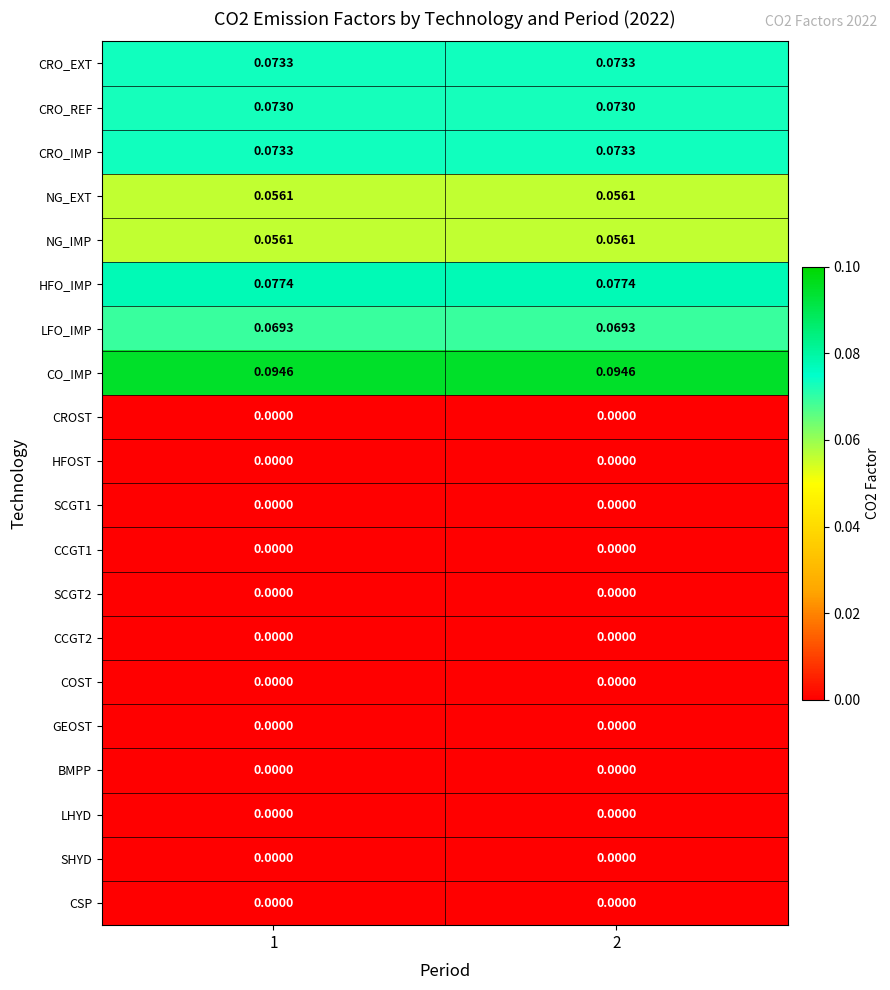

Is the value of CRO_EXT at 2 greater than the value of LHYD at 1?

Yes